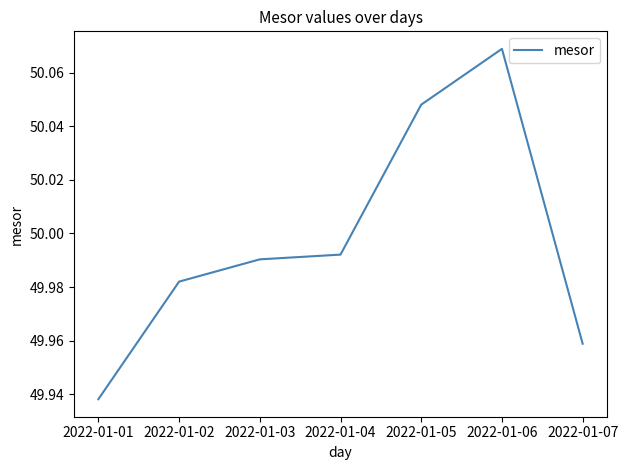

Is this an area chart (filled region under the line)?

No